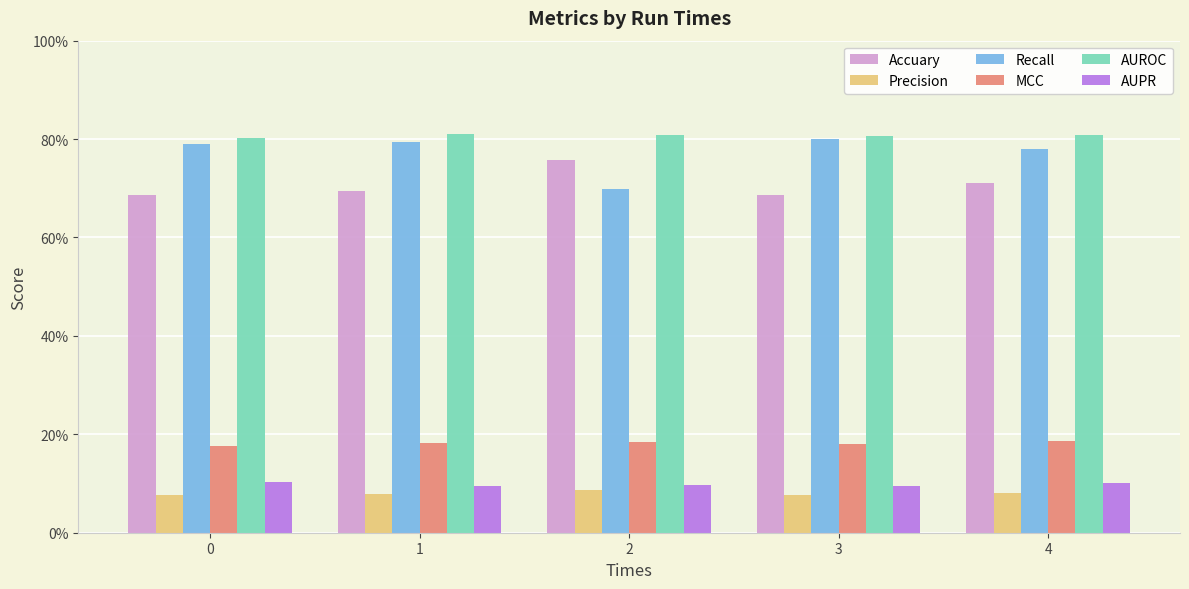

Is it true that AUPR equals 0.0 at 0?

False